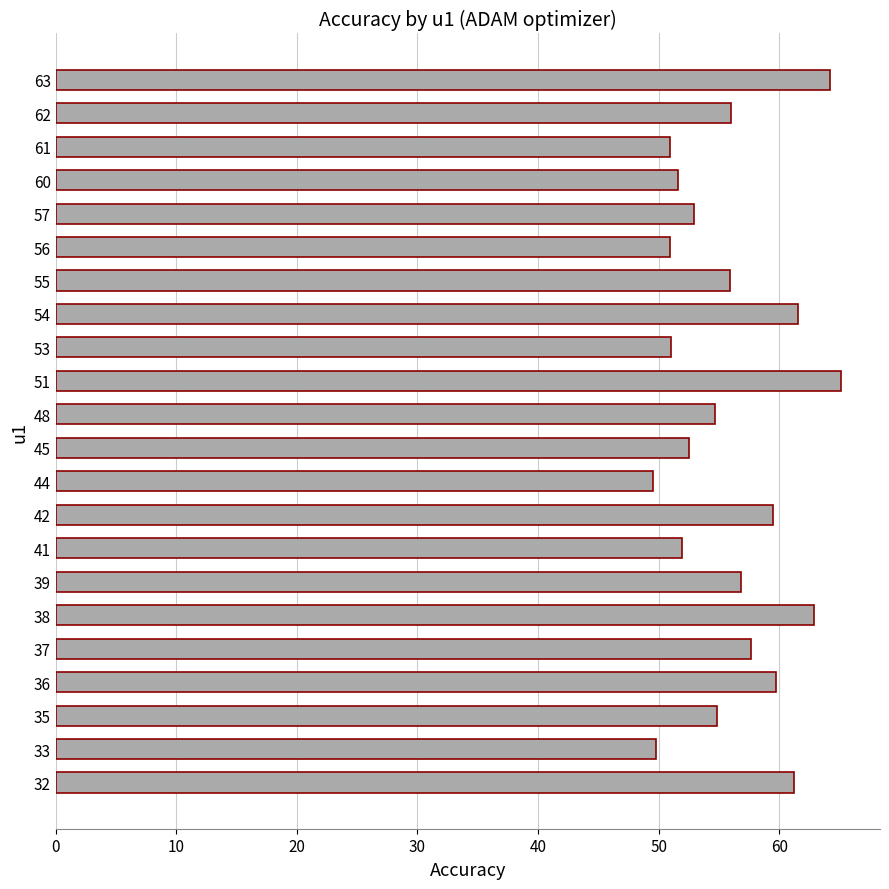

Which has a higher value, 32 or 36?

32